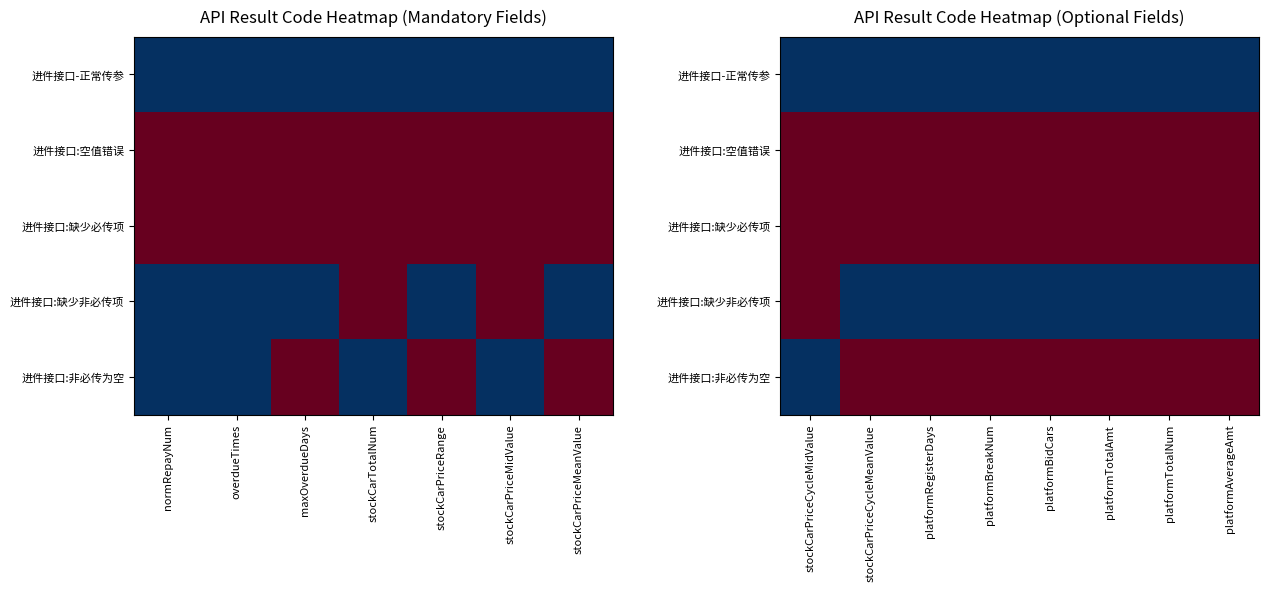

Is it true that 进件接口:非必传为空 equals 4000 at platformBreakNum?

True